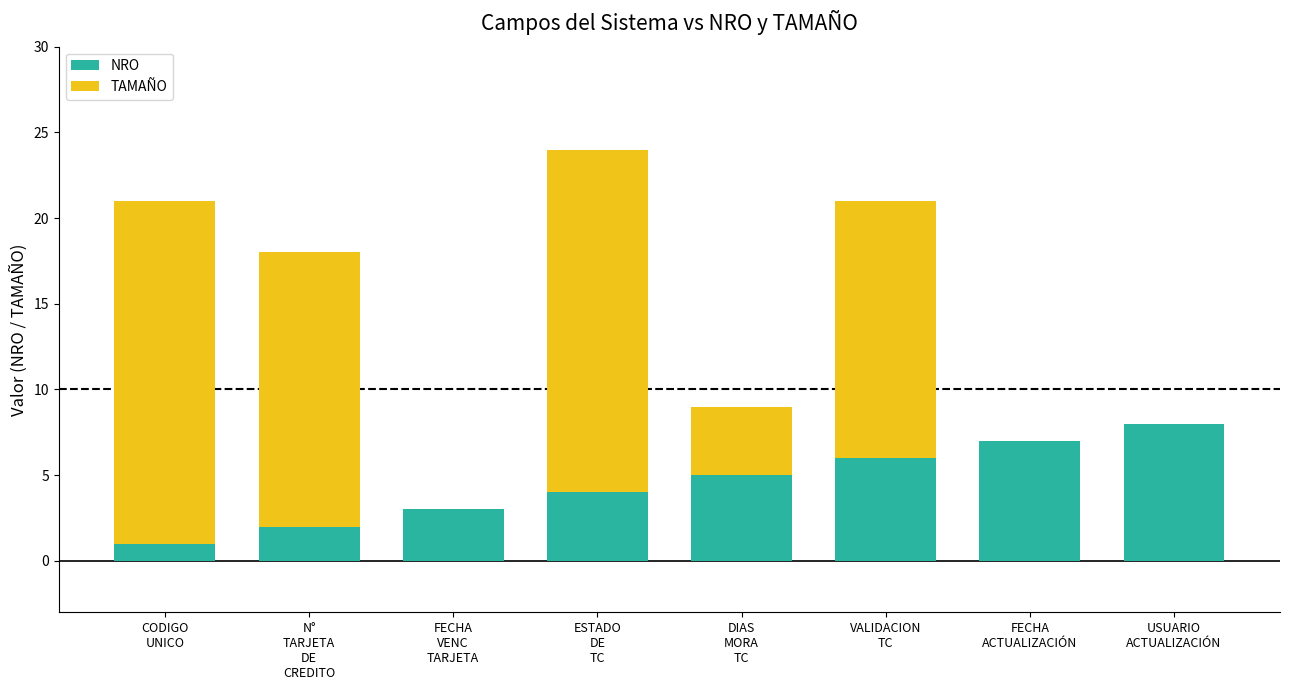

What is the maximum value for NRO?

8